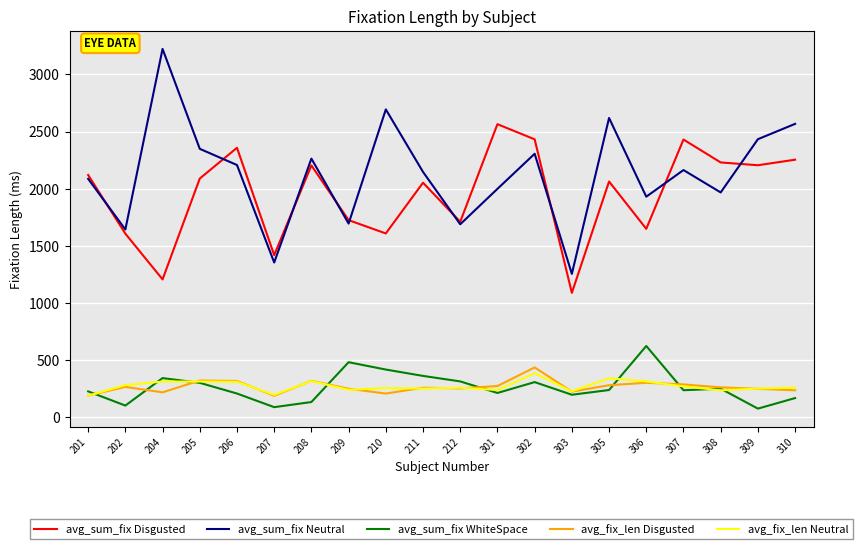

Count the number of categories in the chart.

20